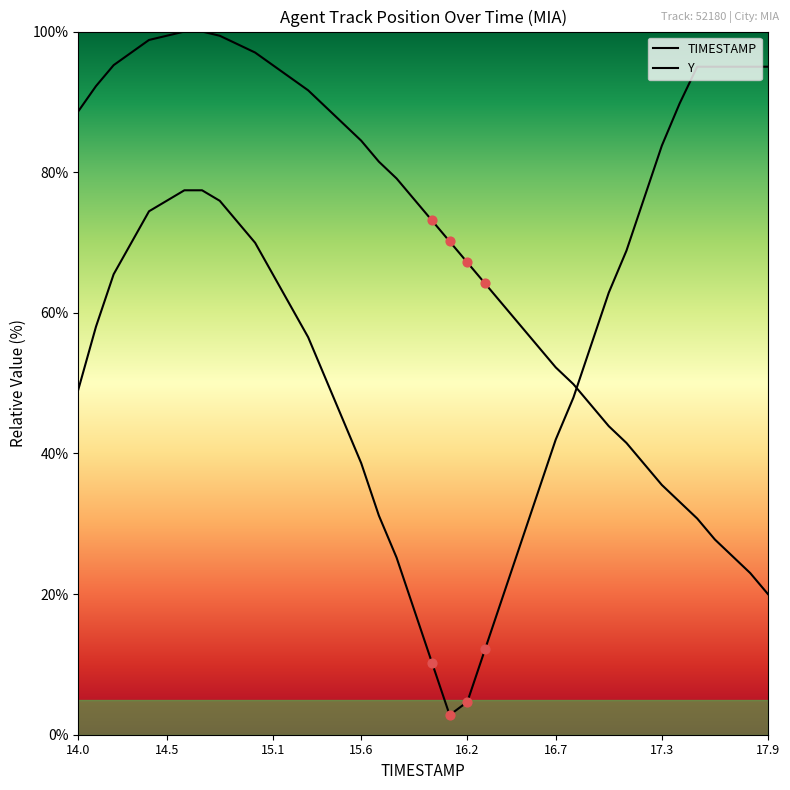

Which series has the largest total across all categories?

Y